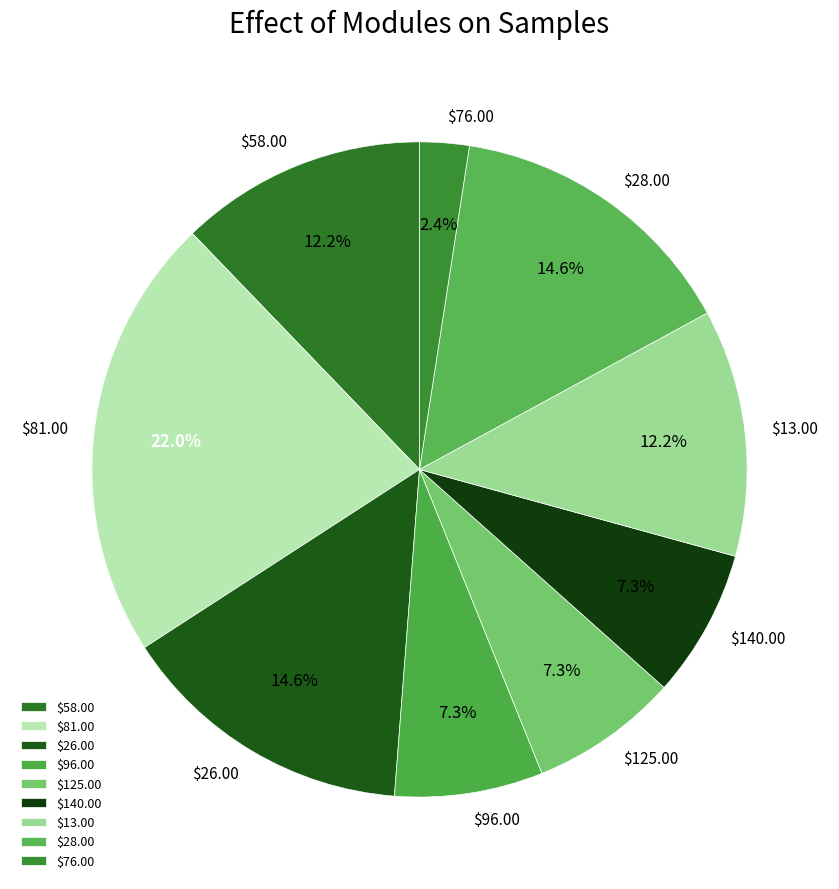

Does any single category account for the majority?

No